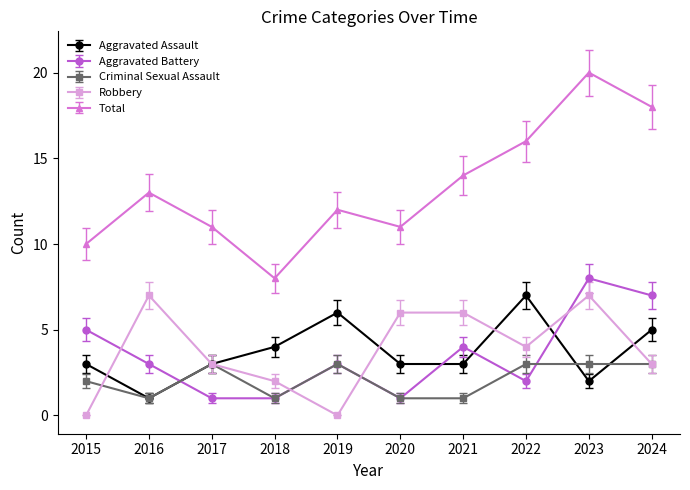

At which category is the sum across all series the highest?

2023